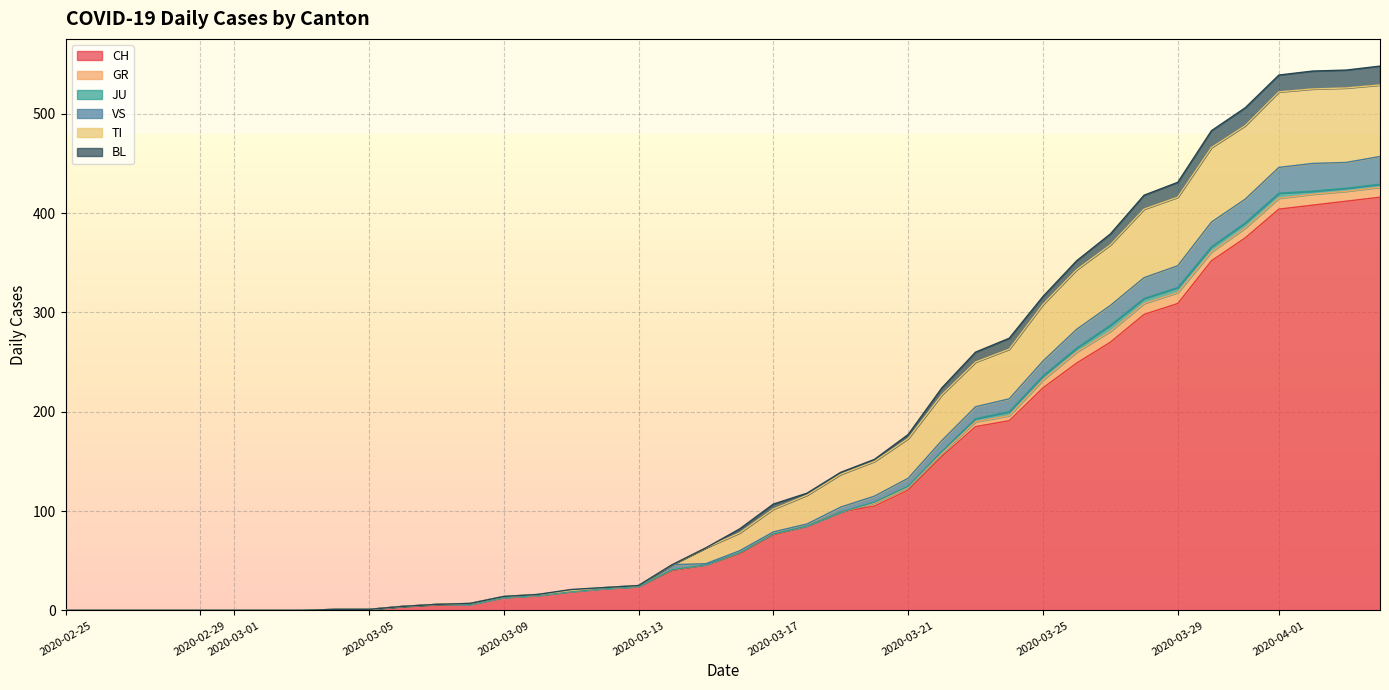

How many data points does each series have?

40